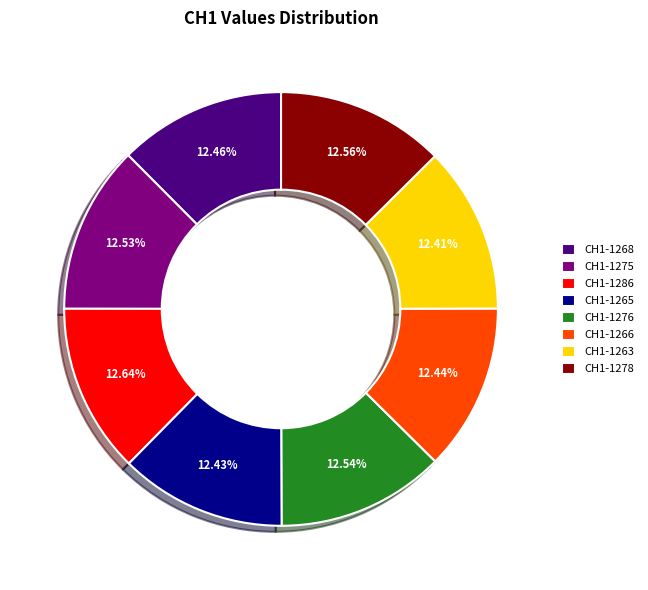

What is the ratio of the value at CH1-1266 to the value at CH1-1263?

1.0